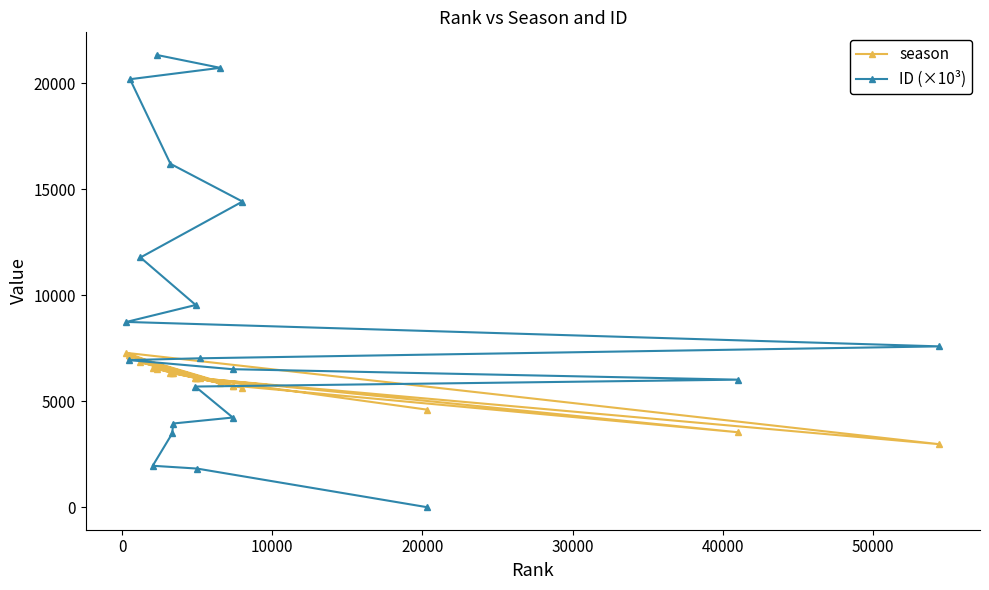

What is the value of the ID (×10³) point at the 17th from the left?

14424.2